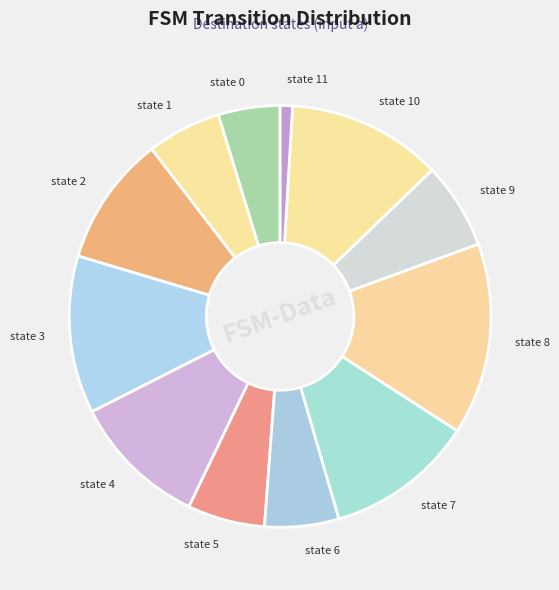

What is the smallest slice in the pie chart?

state 11